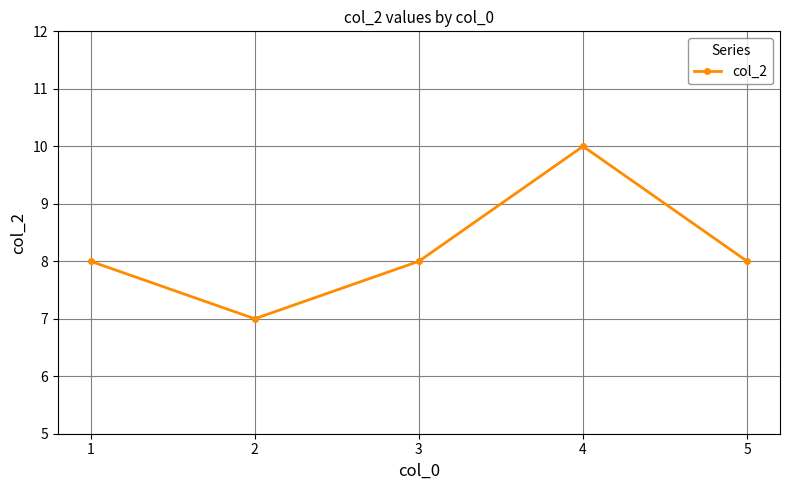

Which label corresponds to the smallest value in the chart?

2